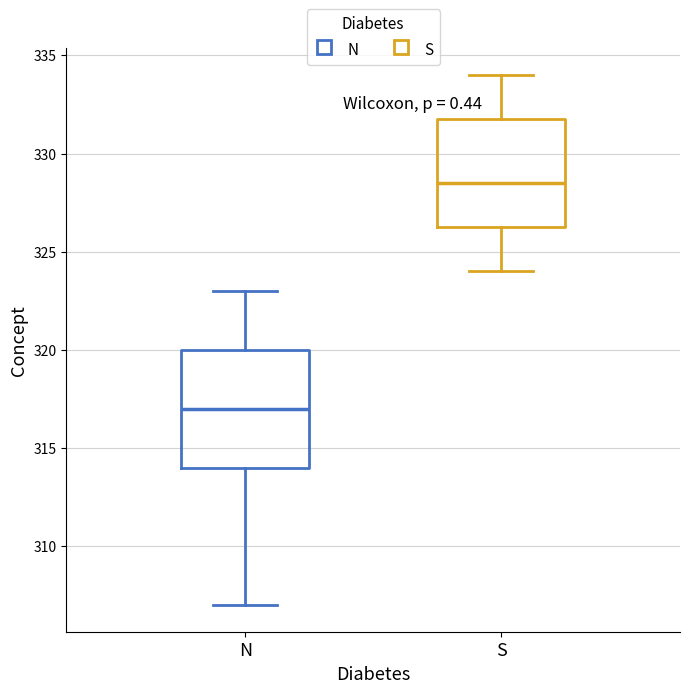

Reading left to right, transcribe this box plot: for each box, give where its median line is, the range the box spans, and where its two whiskers end, as read against the y-axis. The values are not printed on the chart, so give them approximately, as read against the axis.

N: median 317.0, box 314.0 to 320.0, whiskers 307.0 to 323.0
S: median 328.5, box 326.5 to 332.0, whiskers 324.0 to 334.0